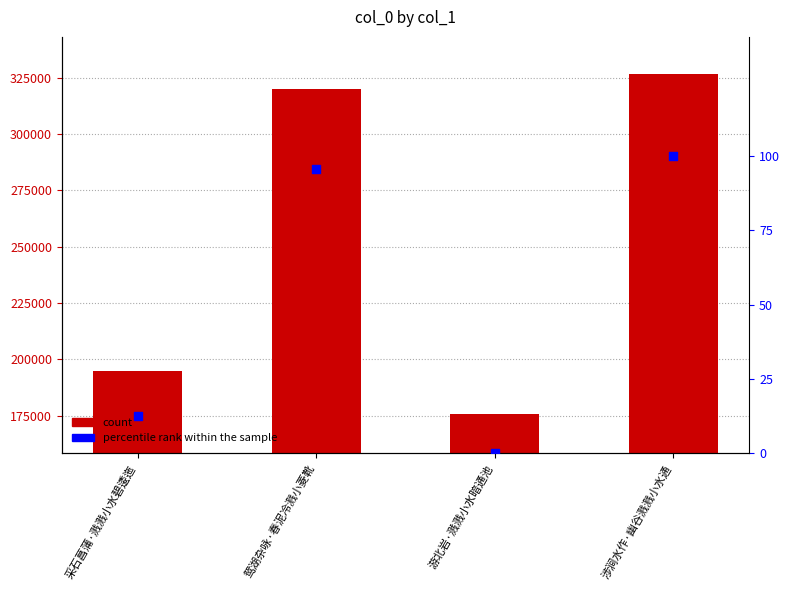

Which series reaches the minimum Y coordinate?

percentile rank within the sample